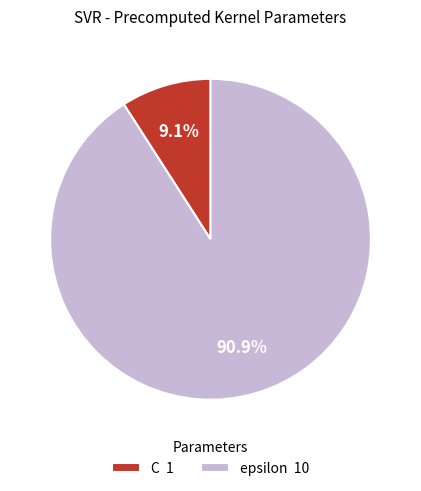

How much of the chart is everything except epsilon?

9.1%